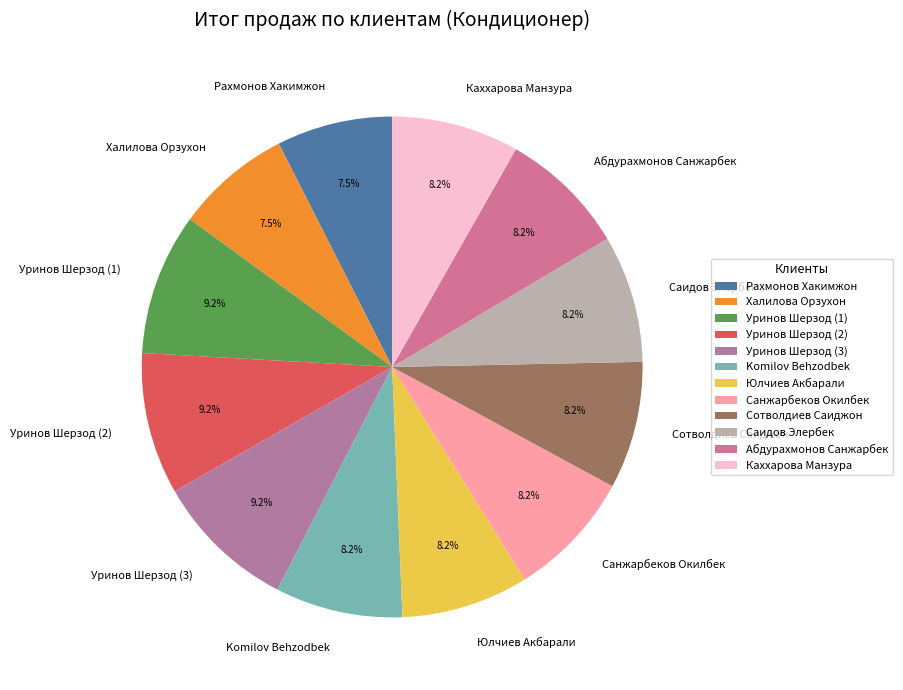

To the nearest percent, what is the average slice percentage?

8%